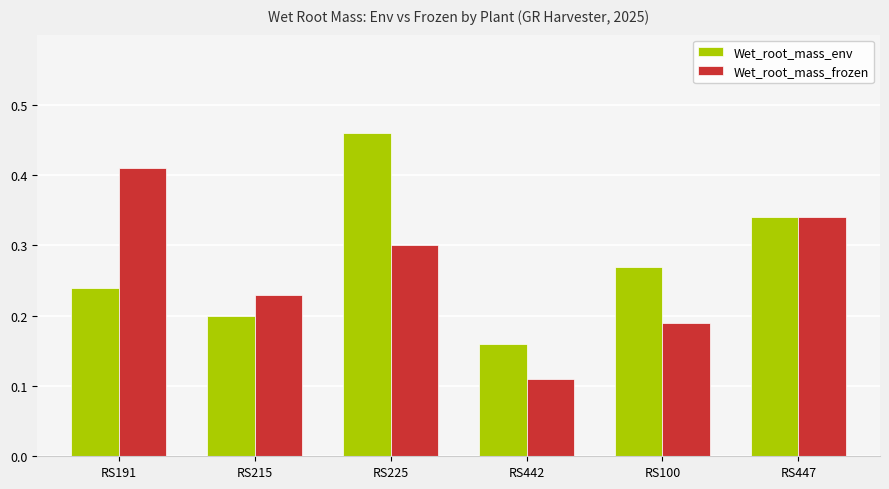

At which category is the sum across all series the highest?

RS225